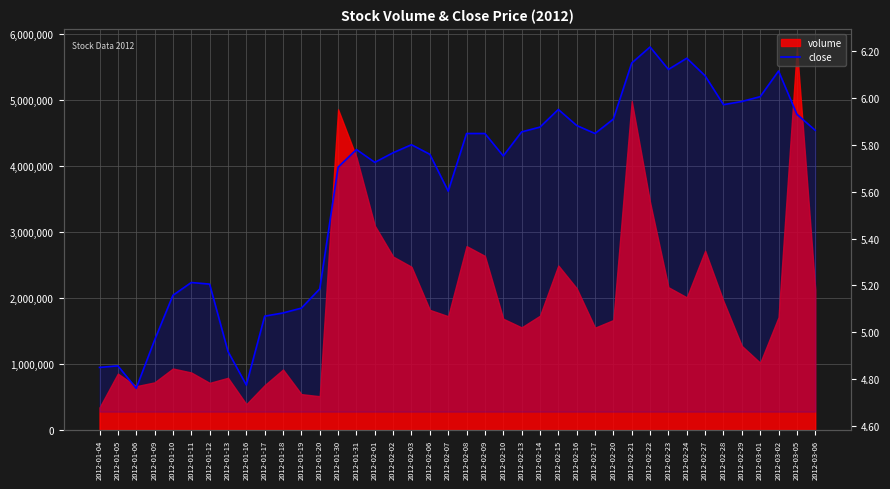

Reading right to left, transcribe all the data shown in this chart.

5.9	5.9	6.1	6.0	6.0	6.0	6.1	6.2	6.1	6.2	6.1	5.9	5.8	5.9	6.0	5.9	5.9	5.8	5.8	5.8	5.6	5.8	5.8	5.8	5.7	5.8	5.7	5.2	5.1	5.1	5.1	4.8	4.9	5.2	5.2	5.2	5.0	4.8	4.9	4.8